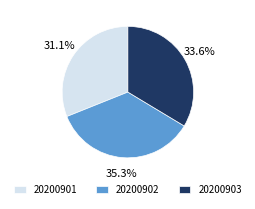

Does any single category account for the majority?

No